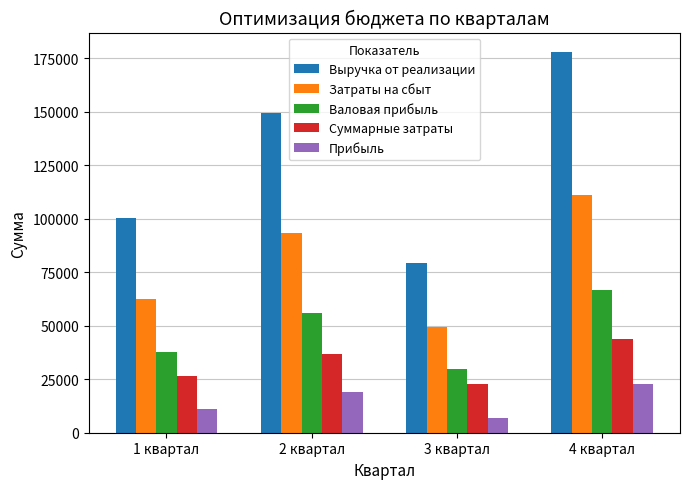

Which series has the largest range (max minus min)?

Выручка от реализации